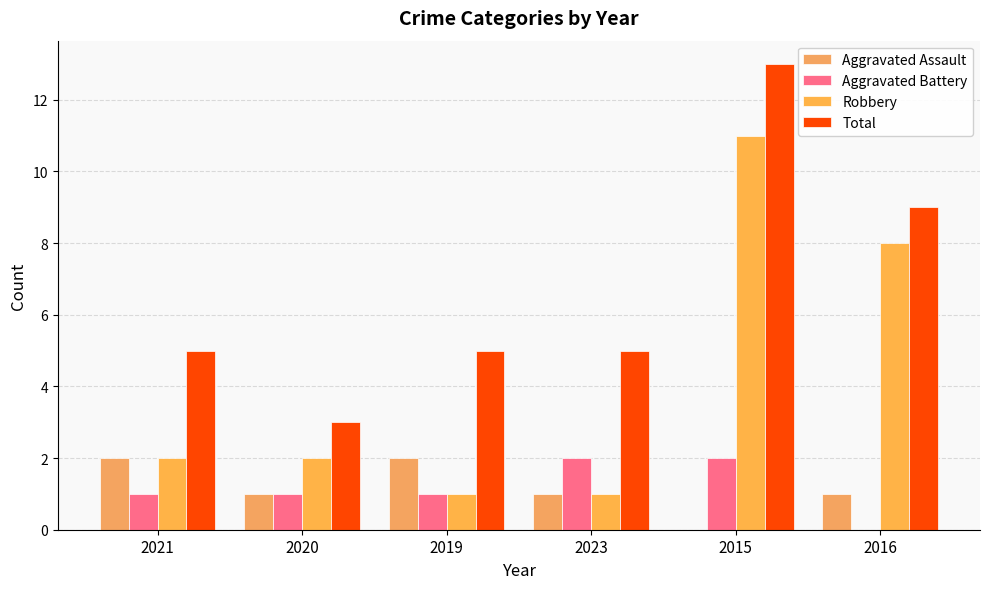

Reading left to right, list all the values displayed in this chart.

Aggravated Assault: 2021=2	2020=1	2019=2	2023=1	2015=0	2016=1
Aggravated Battery: 2021=1	2020=1	2019=1	2023=2	2015=2	2016=0
Robbery: 2021=2	2020=2	2019=1	2023=1	2015=11	2016=8
Total: 2021=5	2020=3	2019=5	2023=5	2015=13	2016=9